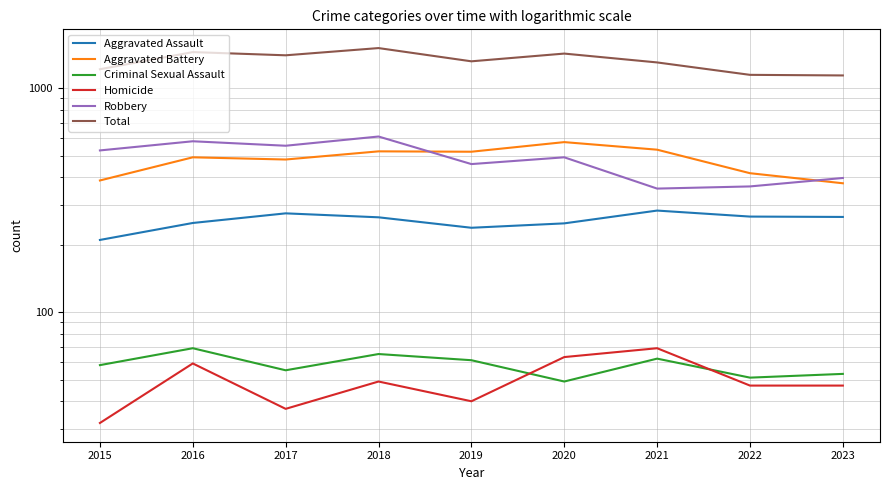

True or false: Robbery and Criminal Sexual Assault intersect in this chart.

False